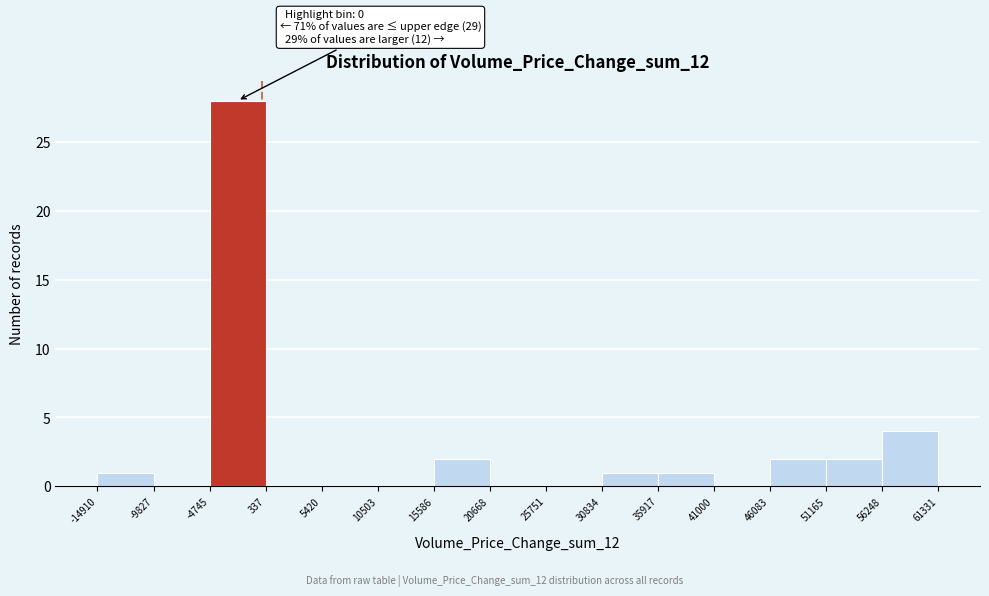

Which range on the x-axis has the tallest bar?

-4745 to 337